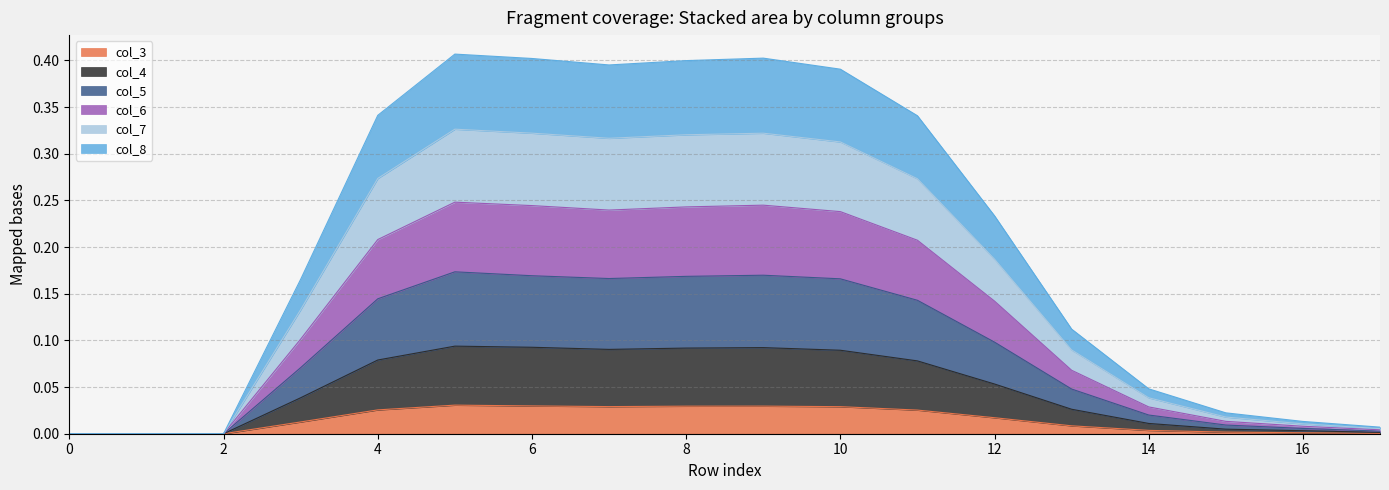

Does the chart have visible grid lines?

Yes